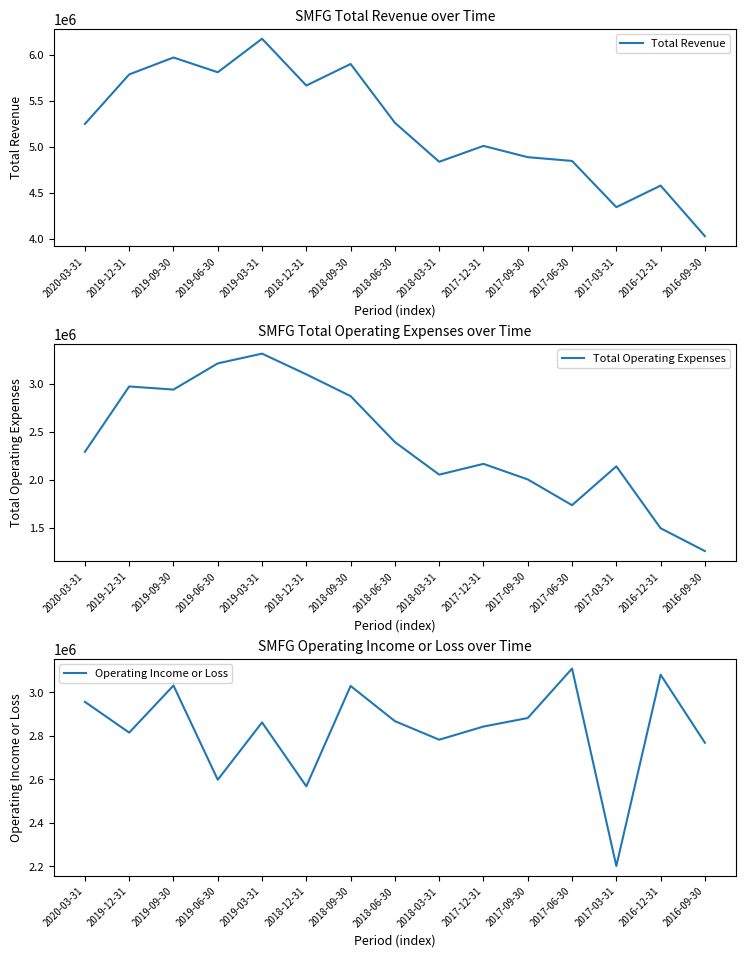

How many lines are shown in the chart?

3